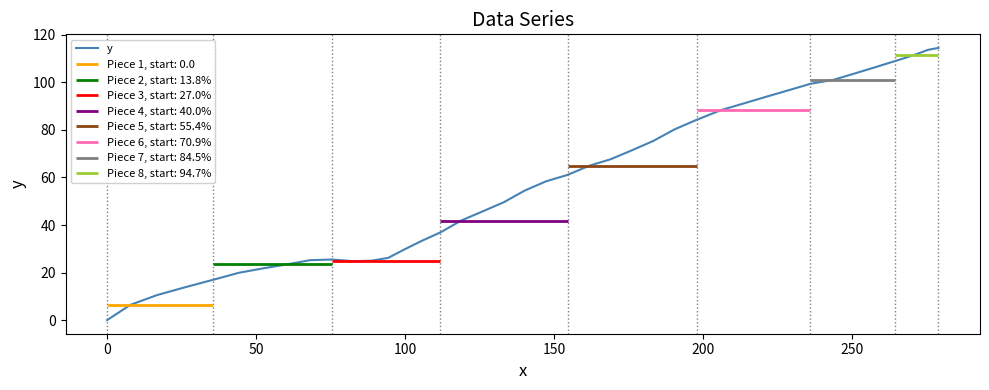

How many interior local valleys (lower than both neighbors) does the data have?

1